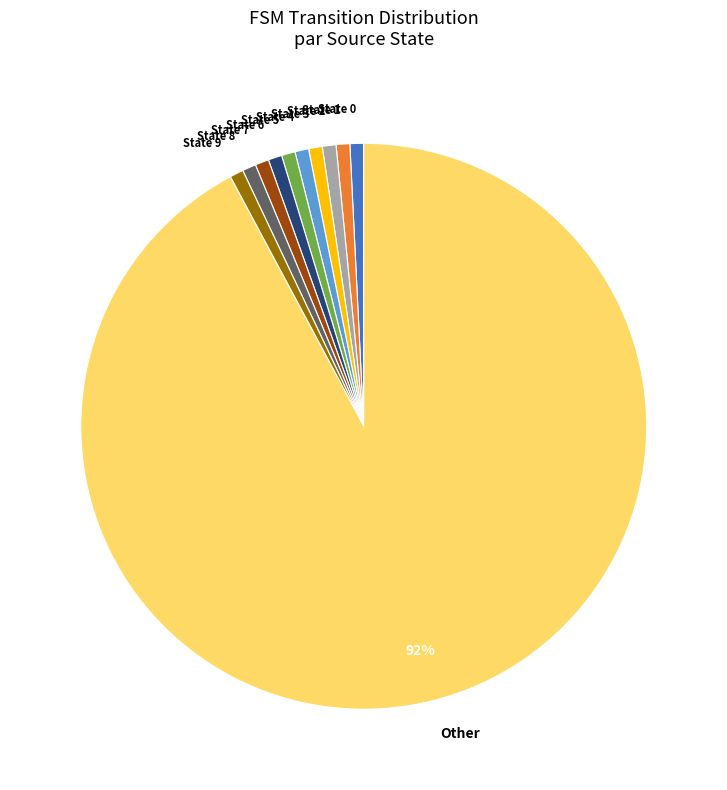

The Other slice represents 92% of the pie. True or false?

True